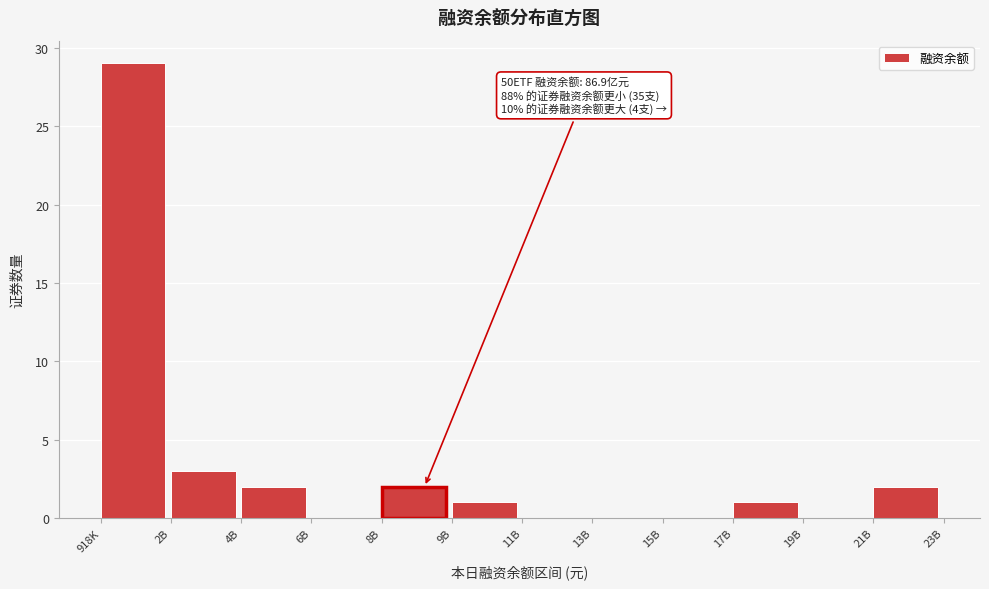

Reading left to right, list all the values displayed in this chart.

918K=29	2B=3	4B=2	6B=0	8B=2	9B=1	11B=0	13B=0	15B=0	17B=1	19B=0	21B=2